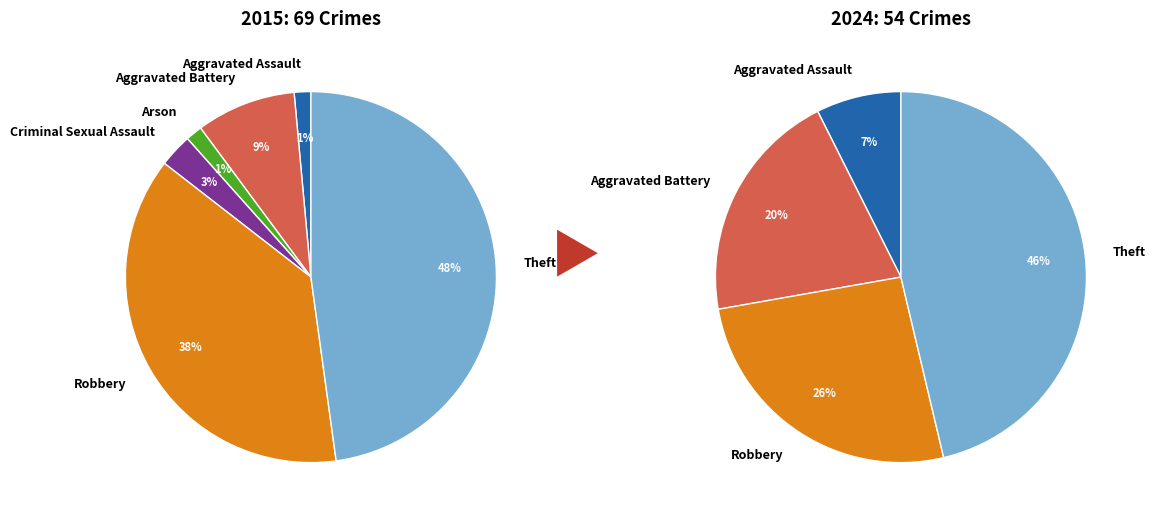

Between 2 and 4, which is larger?

4